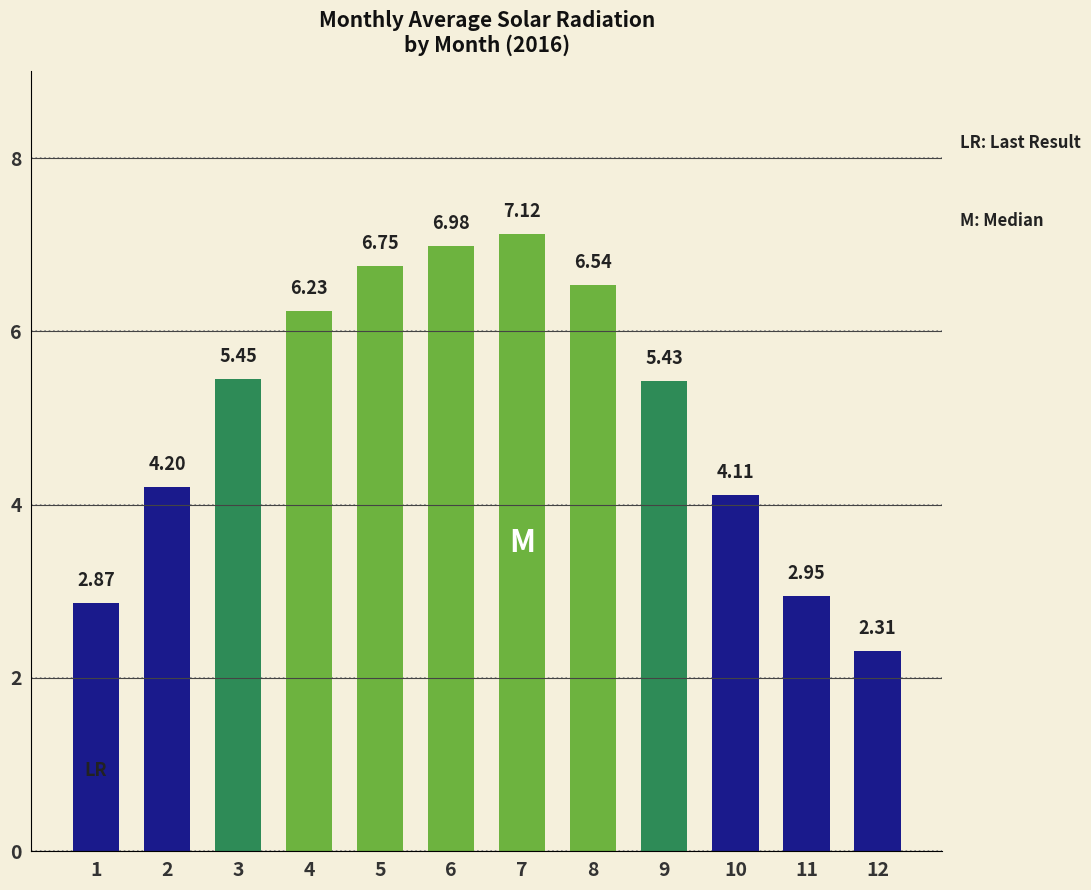

At which label is the value closest to 4?

10